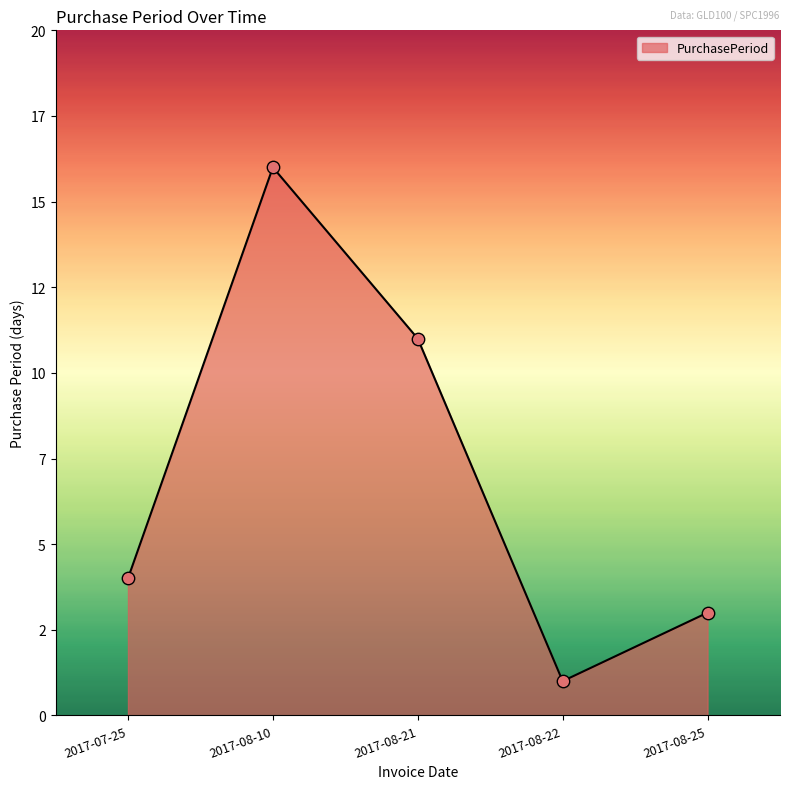

What is the change in value from 2017-08-10 to 2017-08-21?

-5